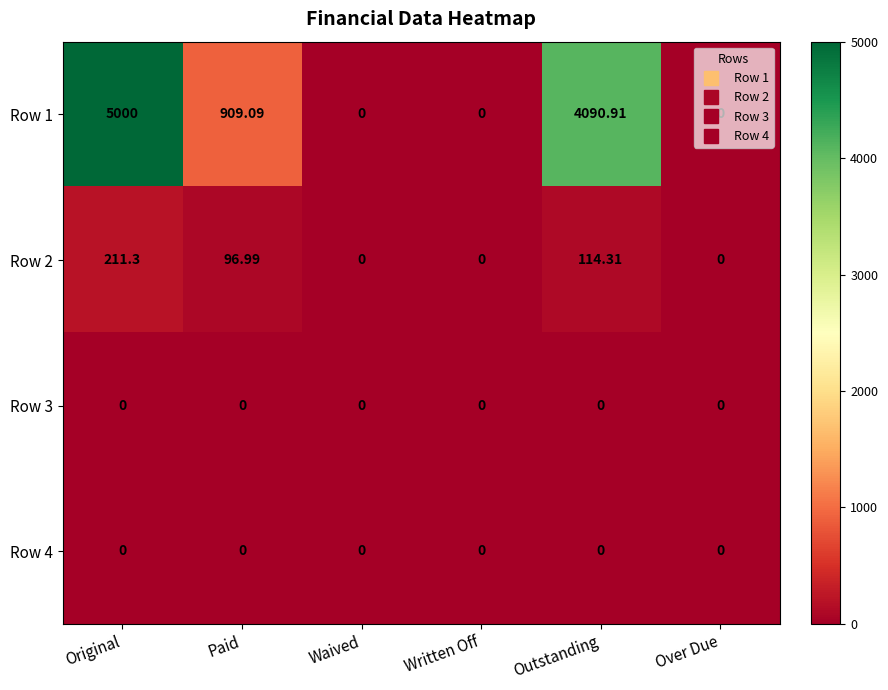

At which label does Row 1 first exceed 909?

Original